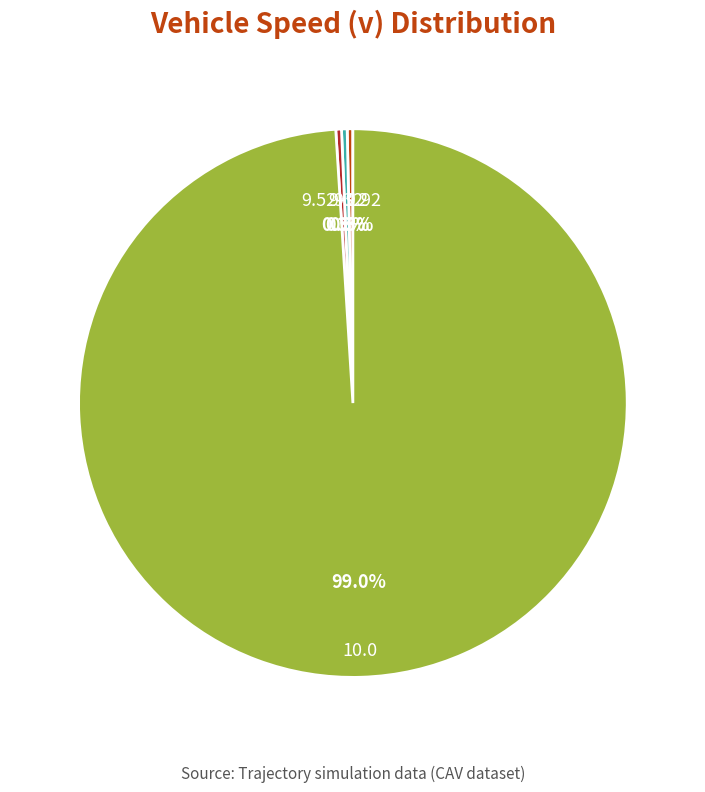

To the nearest percent, what is the difference between the 10.0 and 9.12 slice percentages?

99%